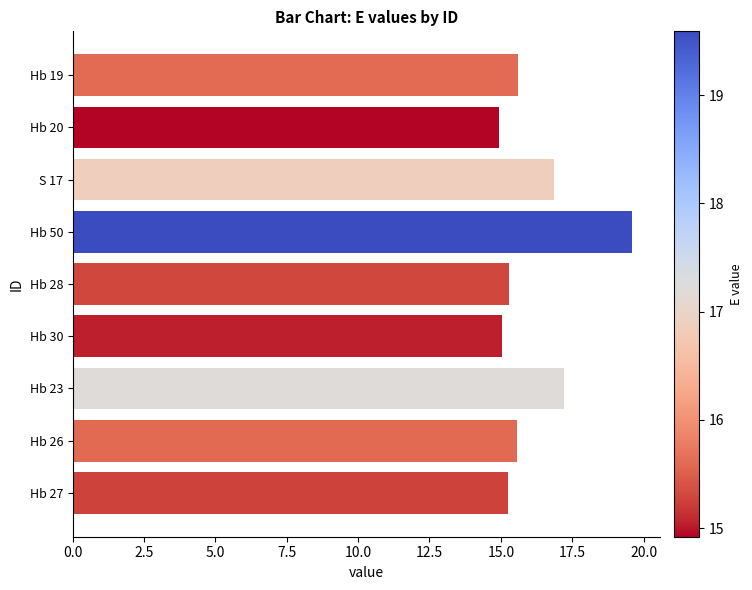

What is the average value?

16.2